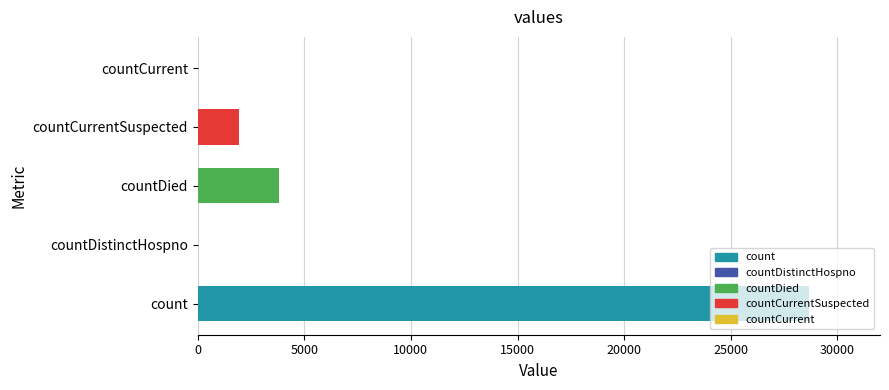

Does the chart contain stacked bars?

No